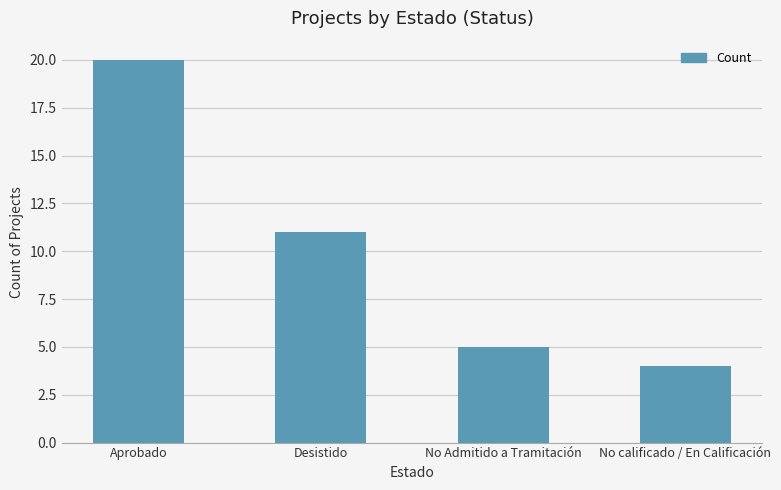

The chart shows a value of 15 at Desistido. True or false?

False